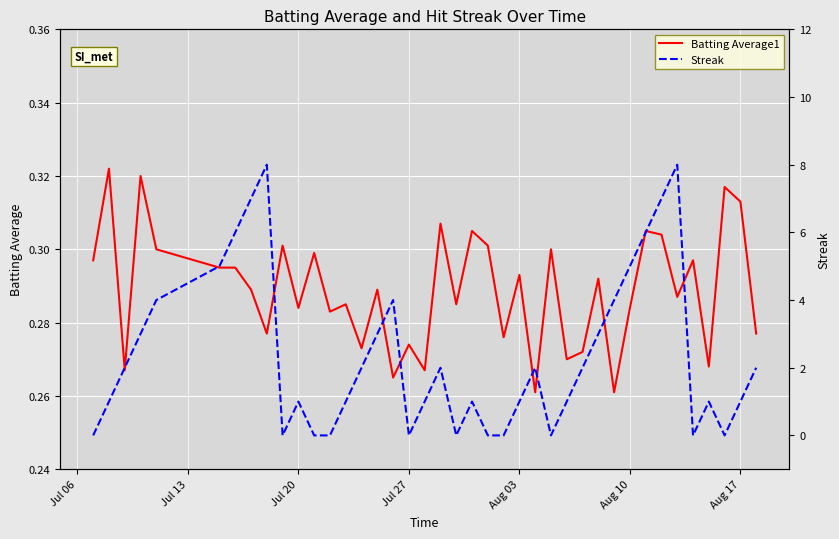

True or false: Batting Average1 has a value of 0.4 at Jul 20.

False